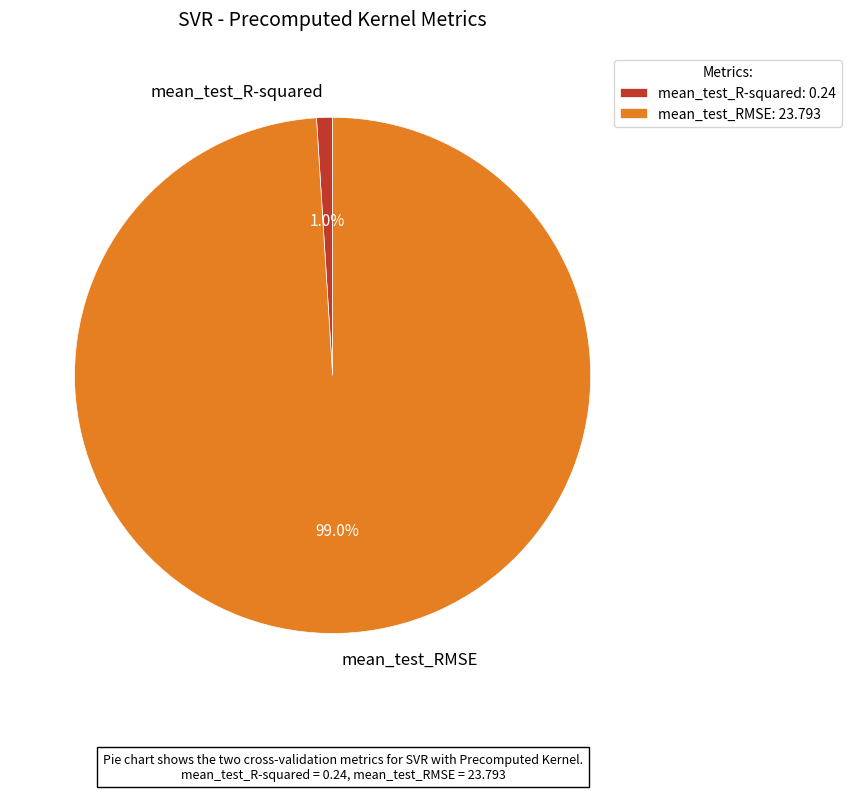

True or false: mean_test_R-squared accounts for 1% of the total.

True